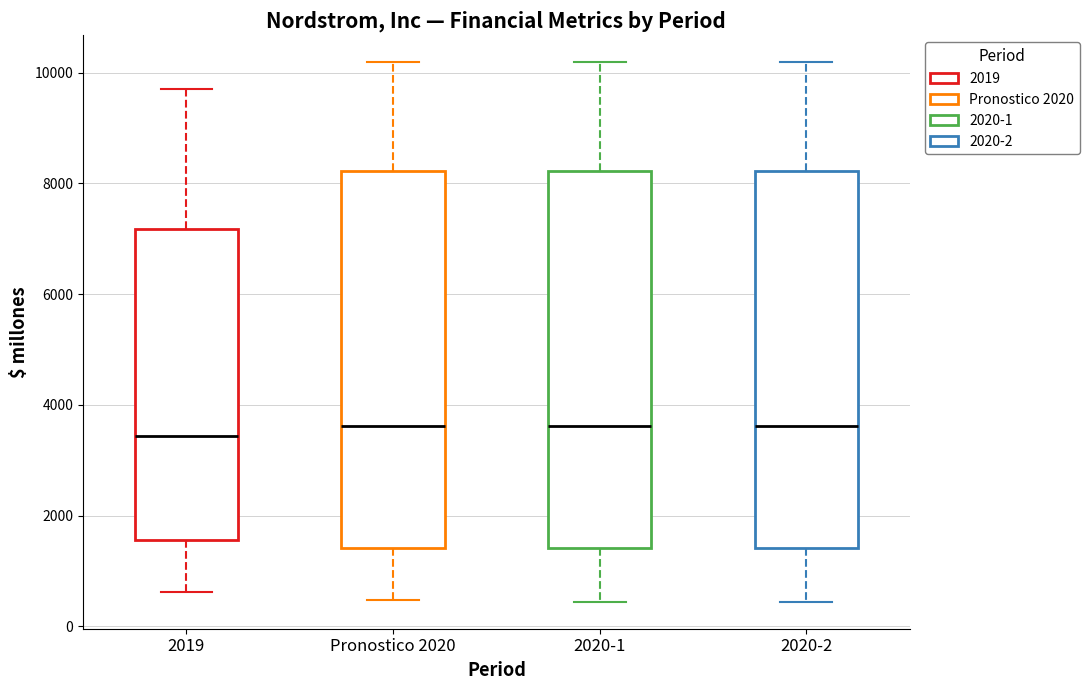

Reading left to right, transcribe this box plot: for each box, give where its median line is, the range the box spans, and where its two whiskers end, as read against the y-axis. The values are not printed on the chart, so give them approximately, as read against the axis.

2019: median 3400, box 1600 to 7200, whiskers 600 to 9800
Pronostico 2020: median 3600, box 1400 to 8200, whiskers 400 to 10200
2020-1: median 3600, box 1400 to 8200, whiskers 400 to 10200
2020-2: median 3600, box 1400 to 8200, whiskers 400 to 10200